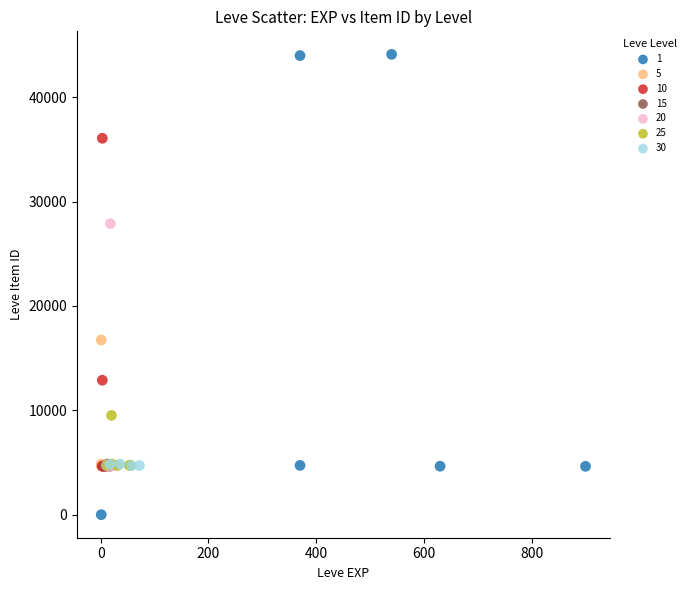

What are all the series names shown in the legend?

1, 5, 10, 15, 20, 25, 30